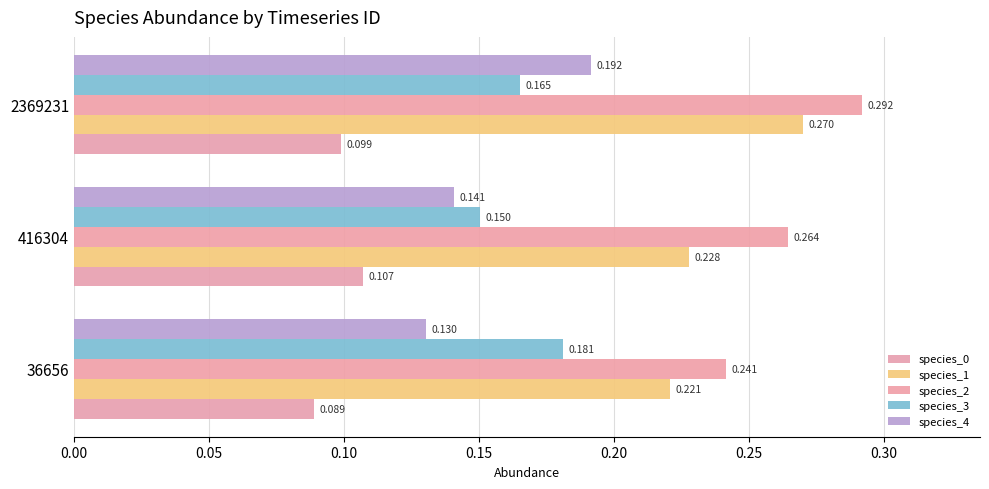

How many data points does each series have?

3